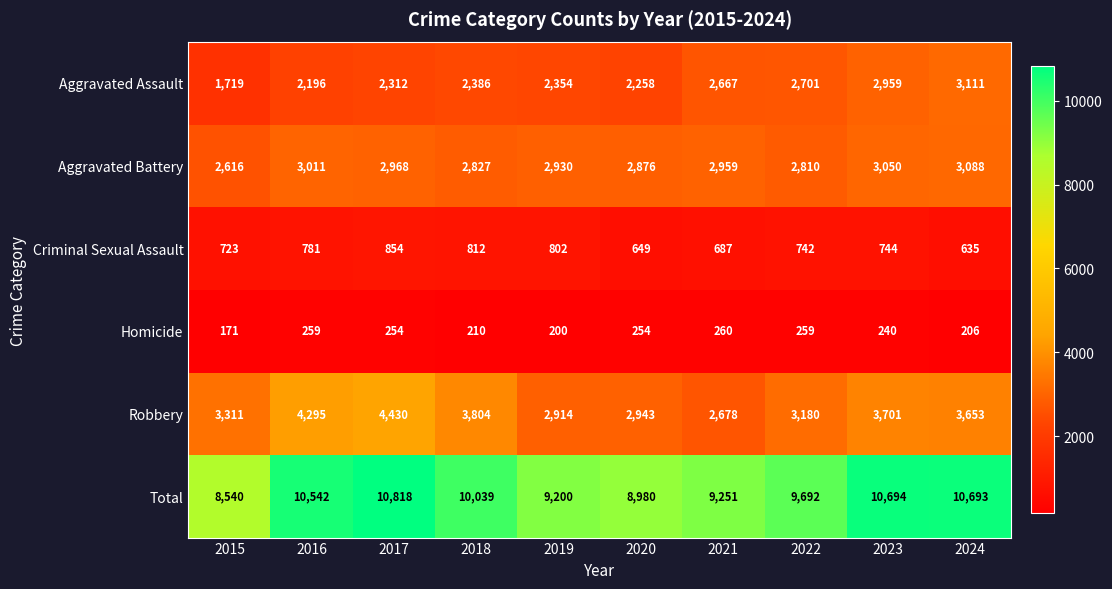

The value of Robbery at 2015 is 3311. True or false?

True